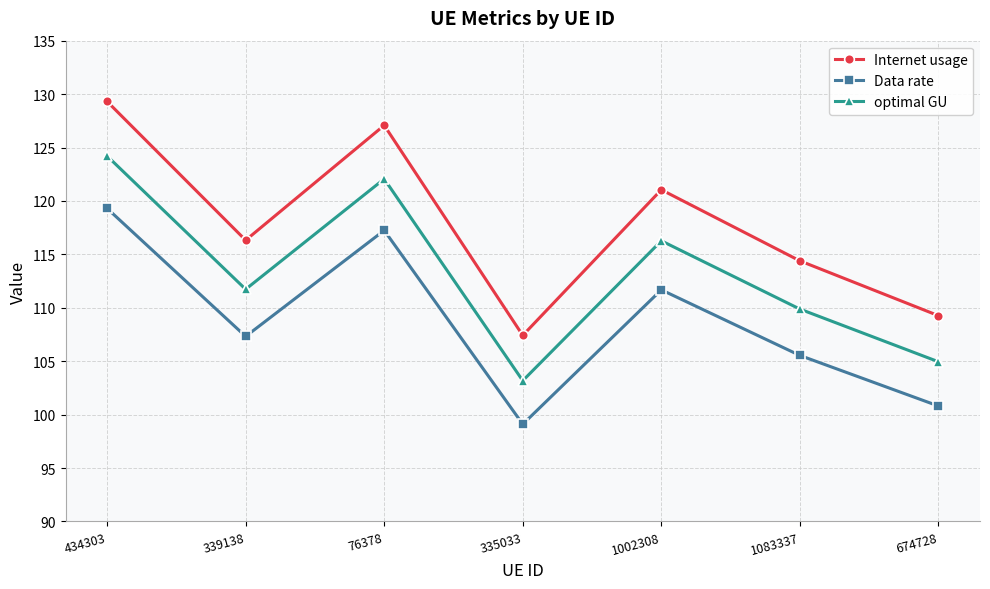

Which series has the largest range (max minus min)?

Internet usage